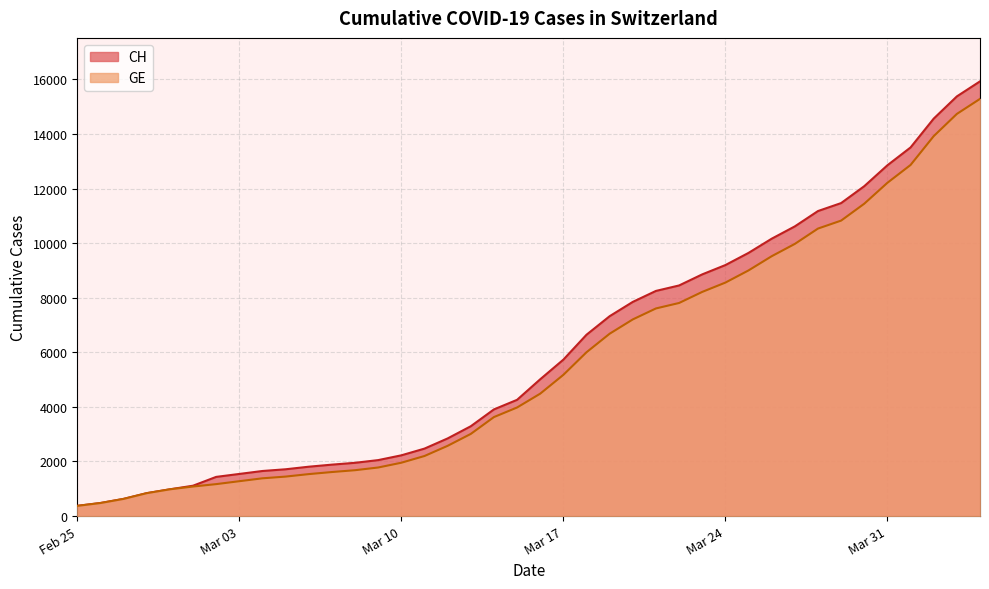

True or false: CH has a value of 49337 at 2020-04-26.

False